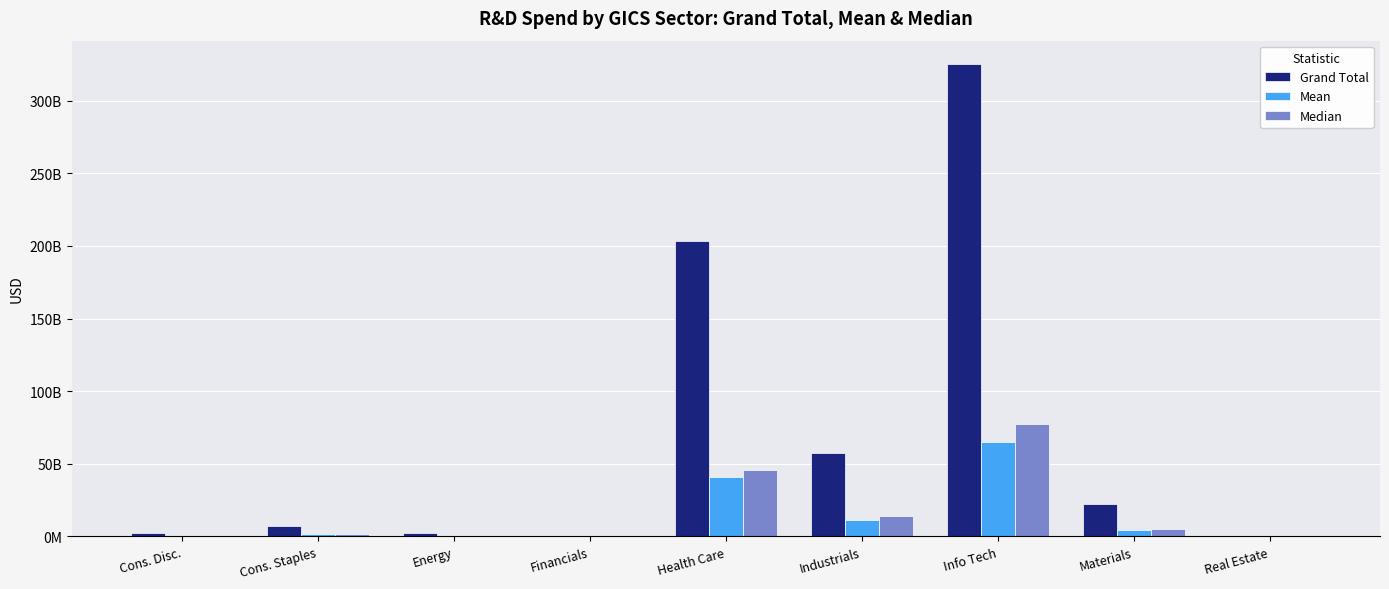

Are the bars grouped side by side (vs. stacked)?

Yes